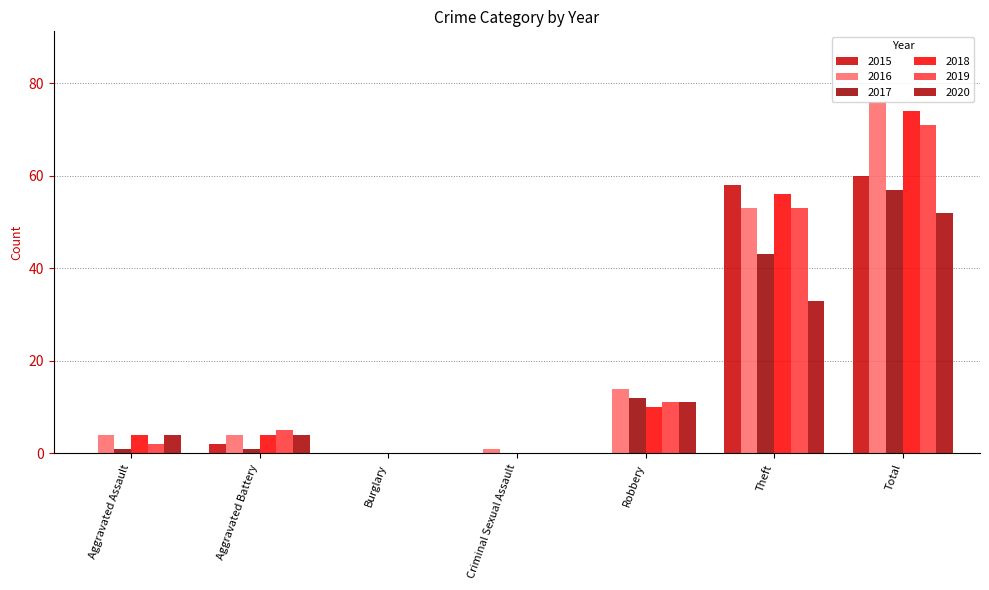

What is the label of the 2nd bar from the left?

Aggravated Battery